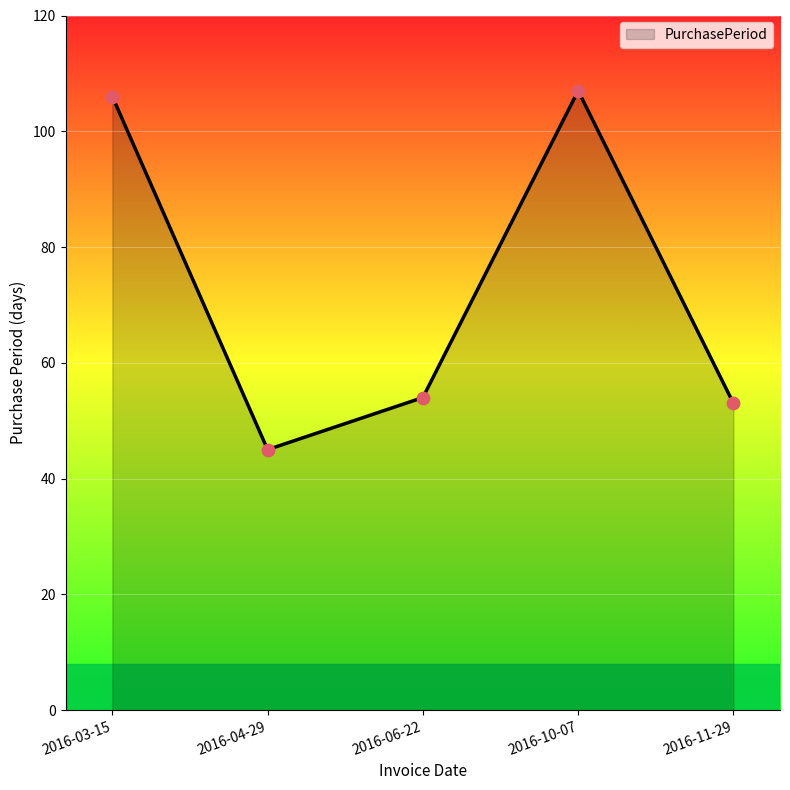

Approximately how many times larger is the value at 2016-04-29 compared to 2016-03-15?

0.4